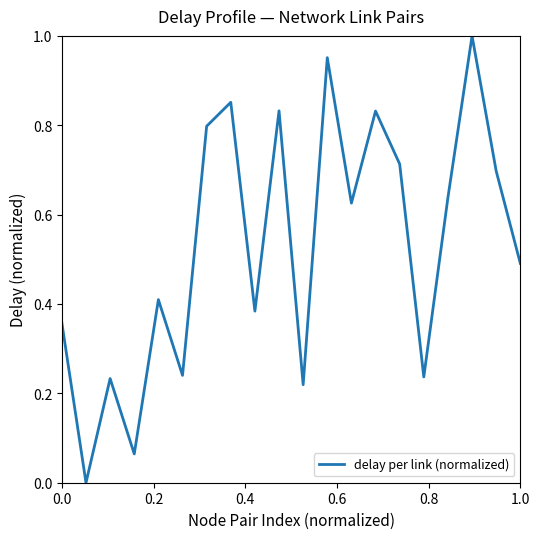

How many lines are shown in the chart?

1